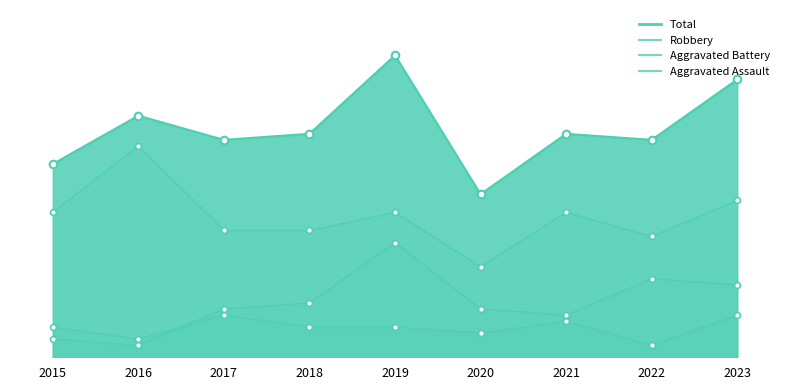

What are all the series names shown in the legend?

Aggravated Assault, Aggravated Battery, Robbery, Total